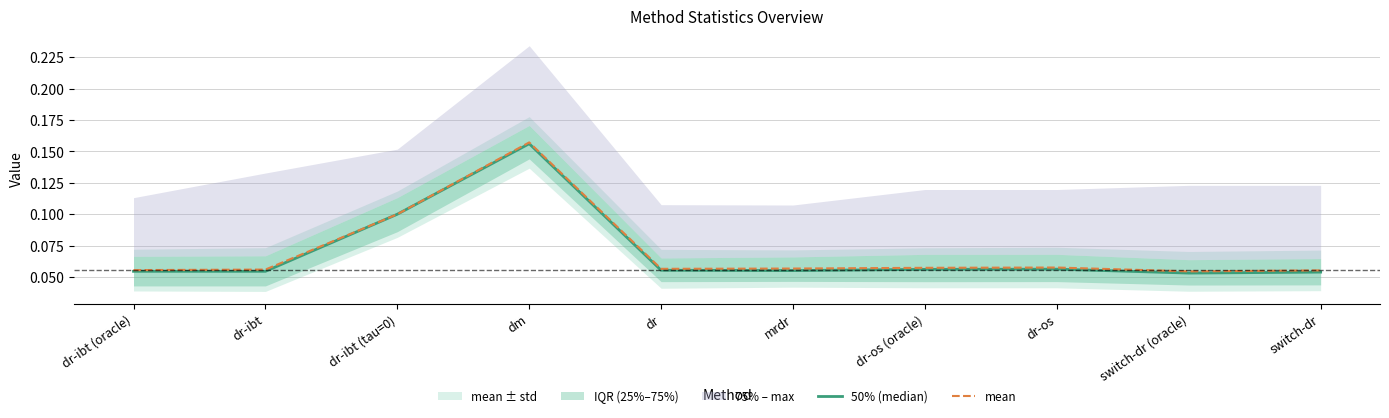

The value of mean at dr-ibt (oracle) is 0.0. True or false?

False